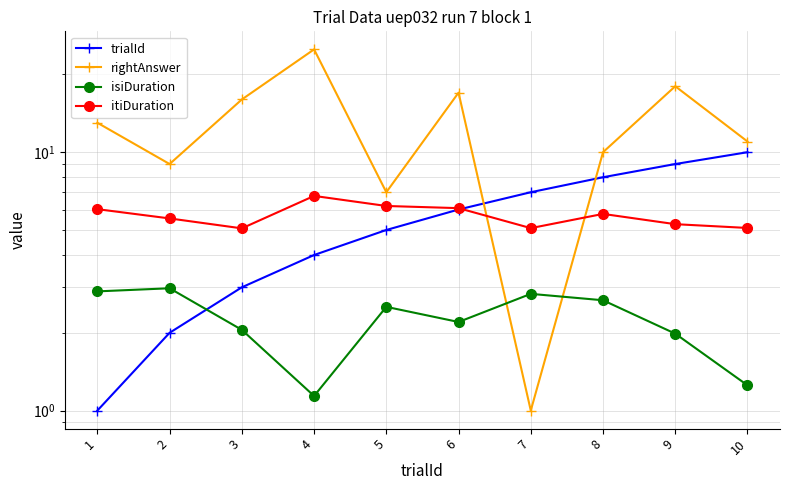

Where does the rightAnswer series first go above 13?

3